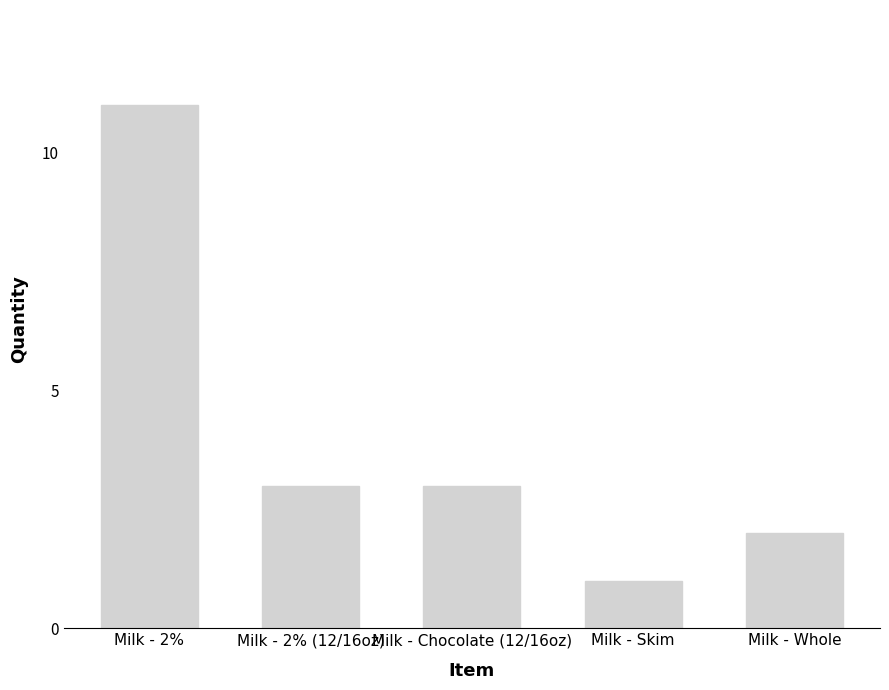

What is the average value?

4